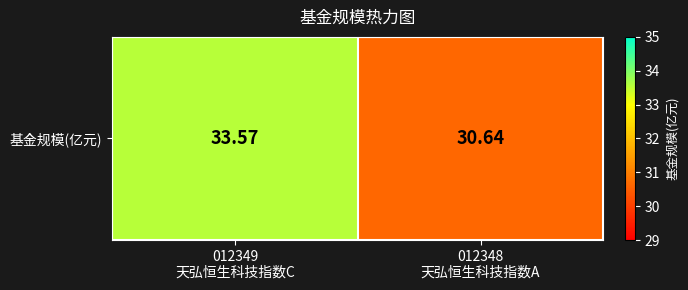

What is the difference between the maximum and minimum values?

2.9